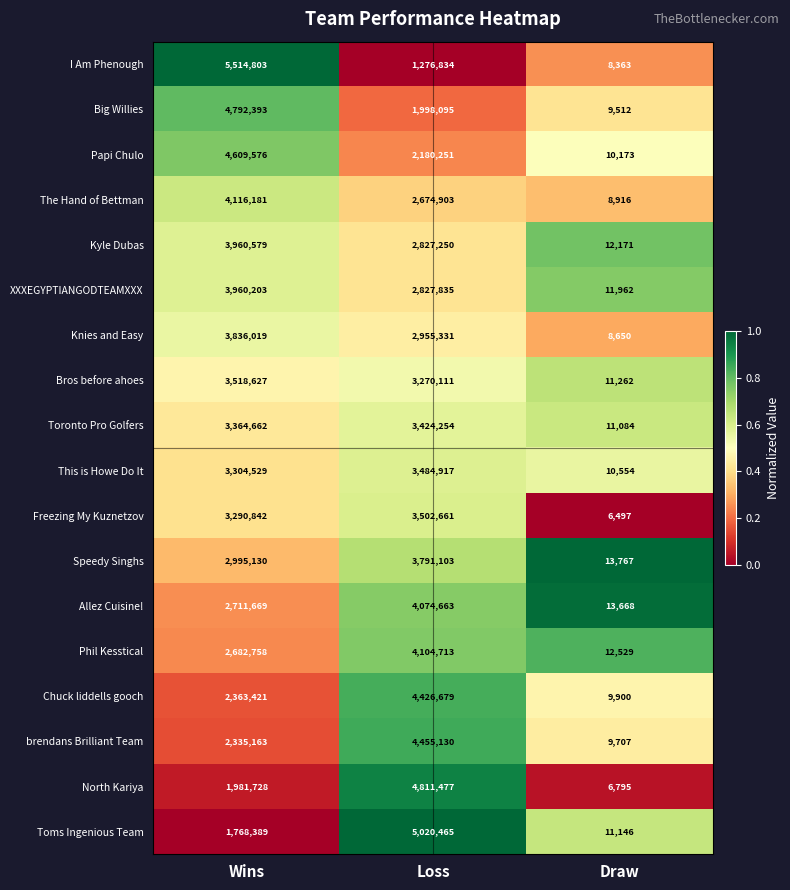

Which series has the largest range (max minus min)?

I Am Phenough